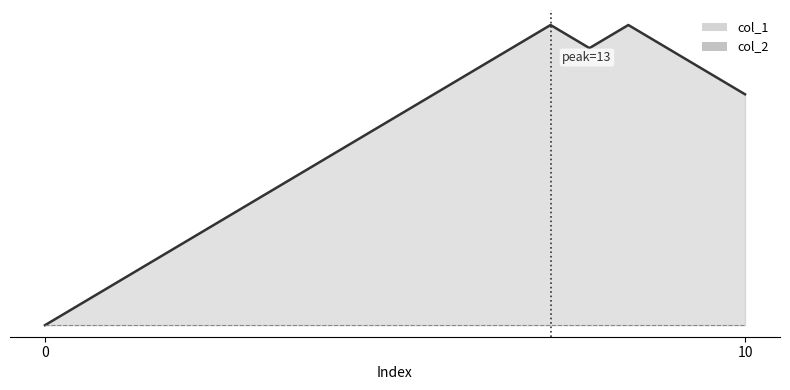

What is the greatest value displayed?

13